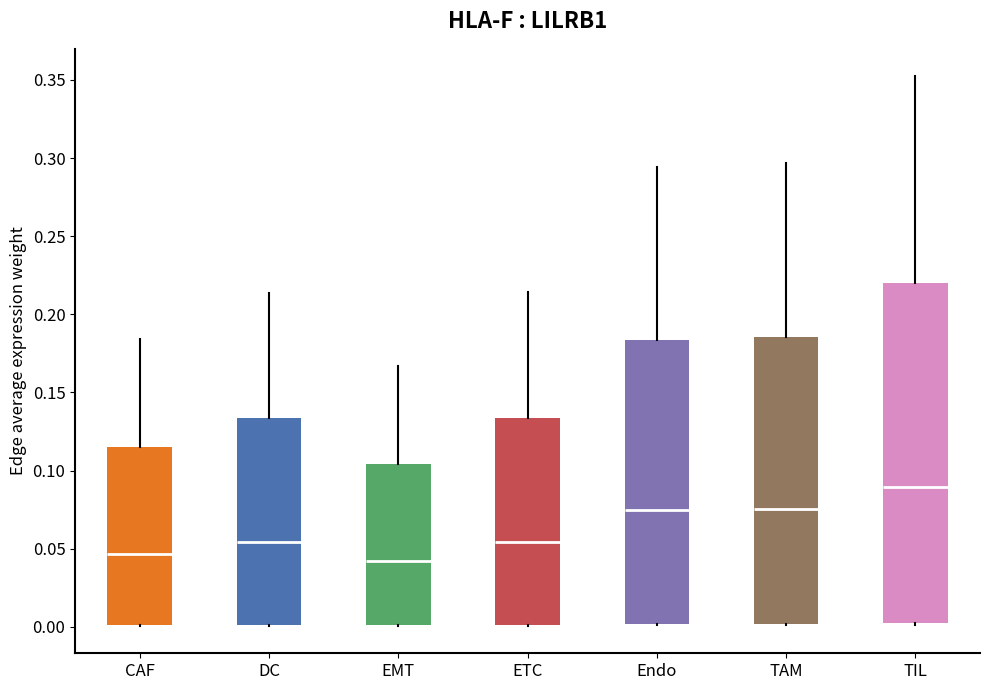

Comparing the boxes themselves (not the whiskers), which one is the tallest?

TIL